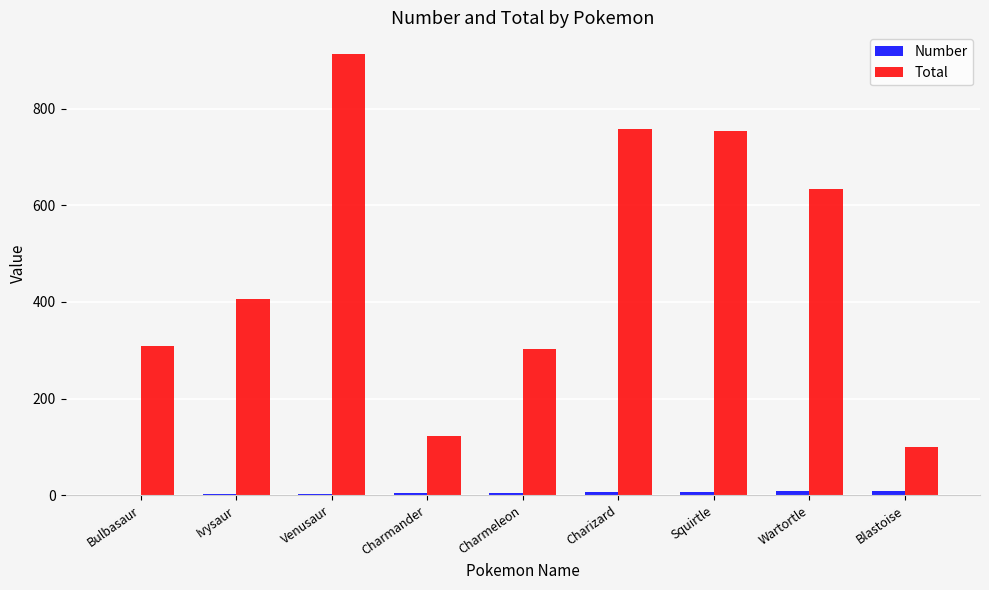

Is it true that Total equals 1067 at Squirtle?

False